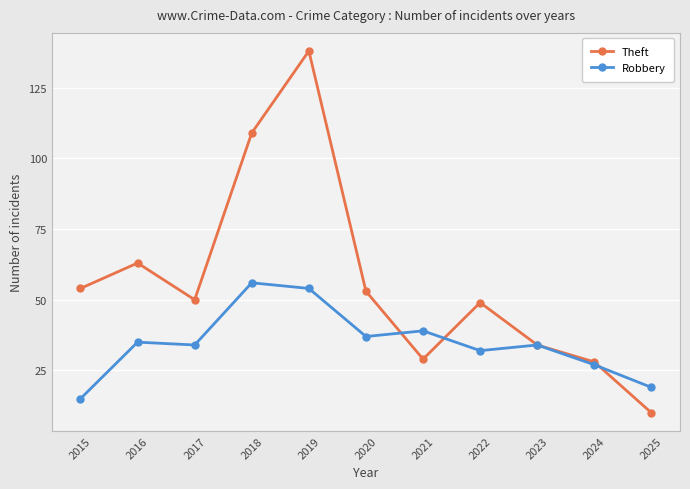

The Robbery series shows 17 at 2017. True or false?

False